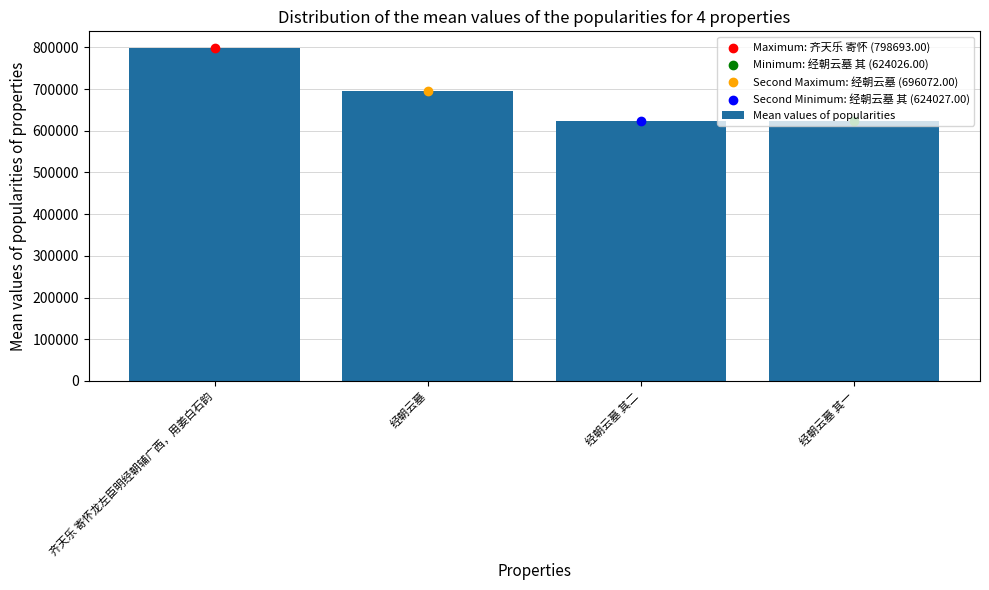

What is the change in value from 齐天乐 寄怀龙左臣明经朝辅广西，用姜白石韵 to 经朝云墓?

-102621